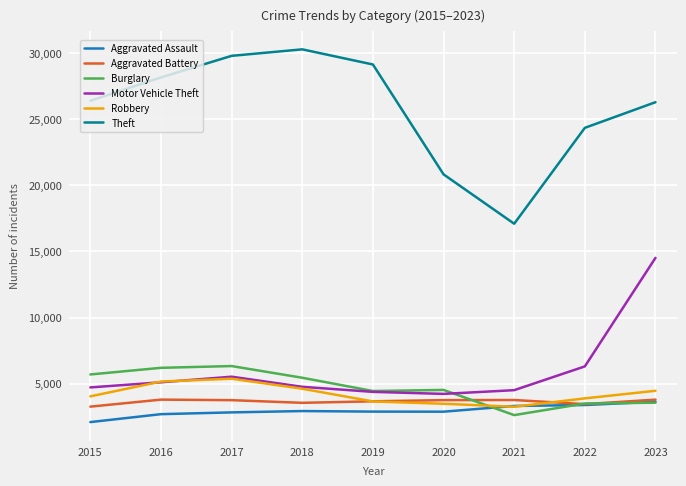

In Robbery, how many points are higher than both neighbors (excluding endpoints)?

1